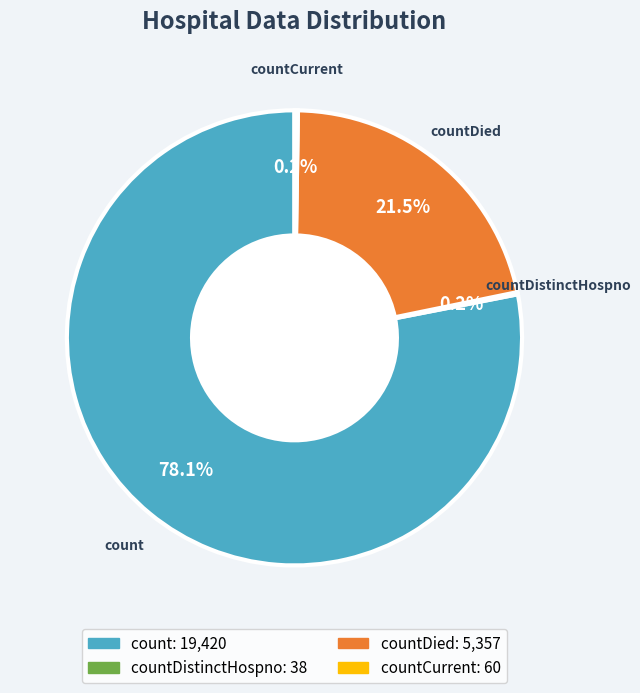

Approximately how many times larger is the value at countDied compared to count?

0.3